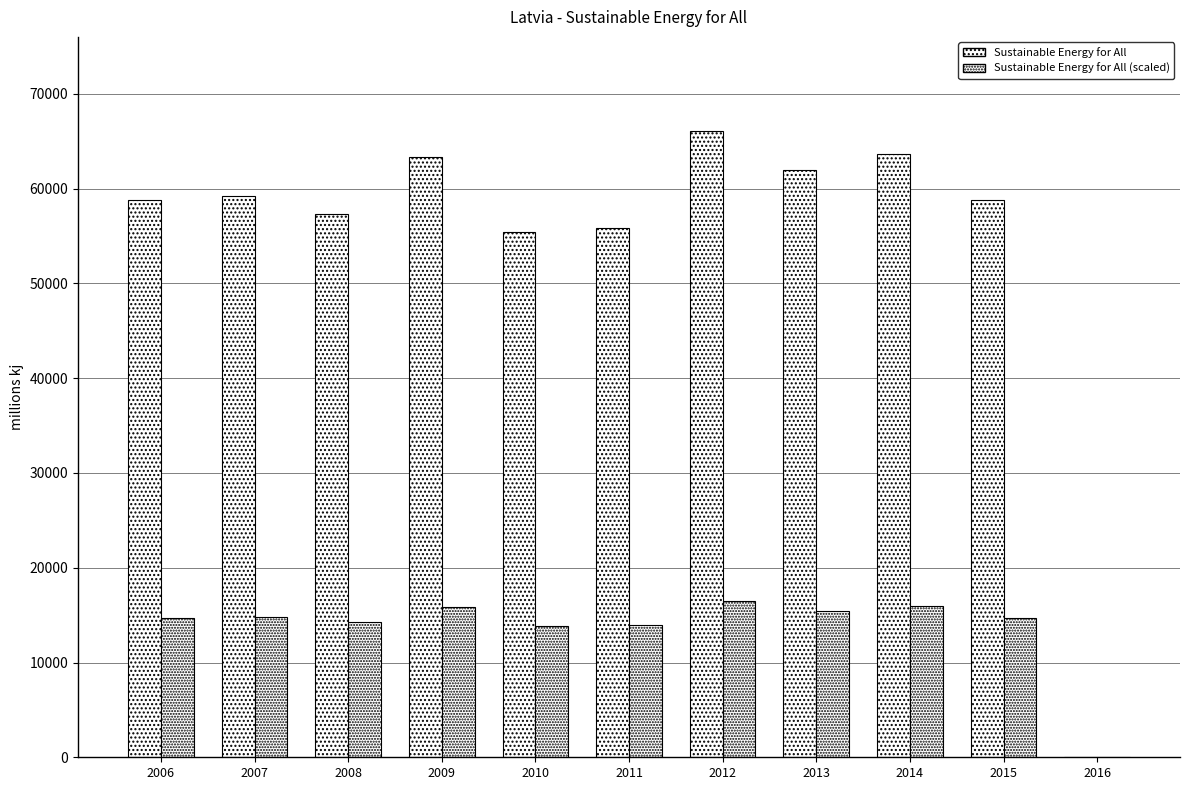

Reading left to right, what are all the values shown in this chart?

Sustainable Energy for All: 58798.3	59238.5	57299.8	63333.6	55426.2	55857.2	66105.9	61929.0	63668.7	58759.1	0.0
Sustainable Energy for All (scaled): 14699.6	14809.6	14324.9	15833.4	13856.5	13964.3	16526.5	15482.3	15917.2	14689.8	0.0